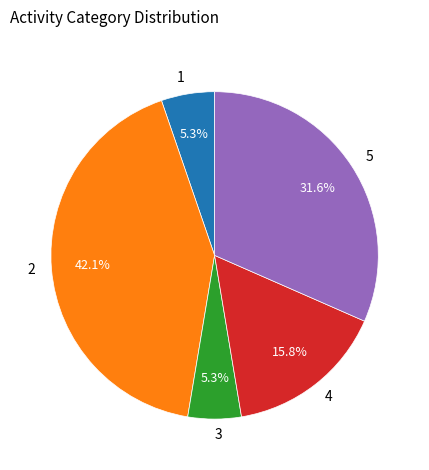

How many slices are in this pie chart?

5